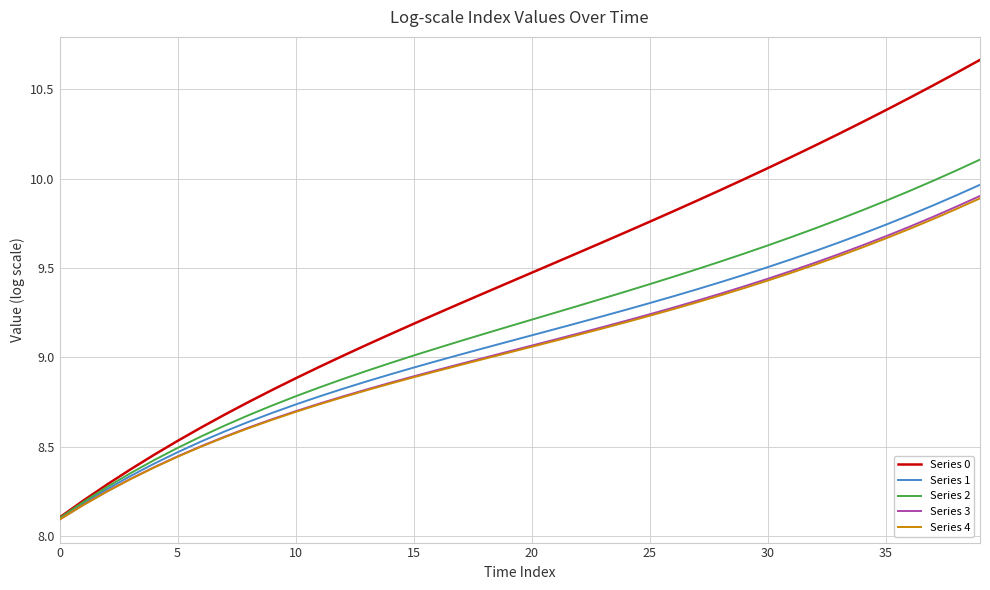

Which series has the largest total across all categories?

Series 0